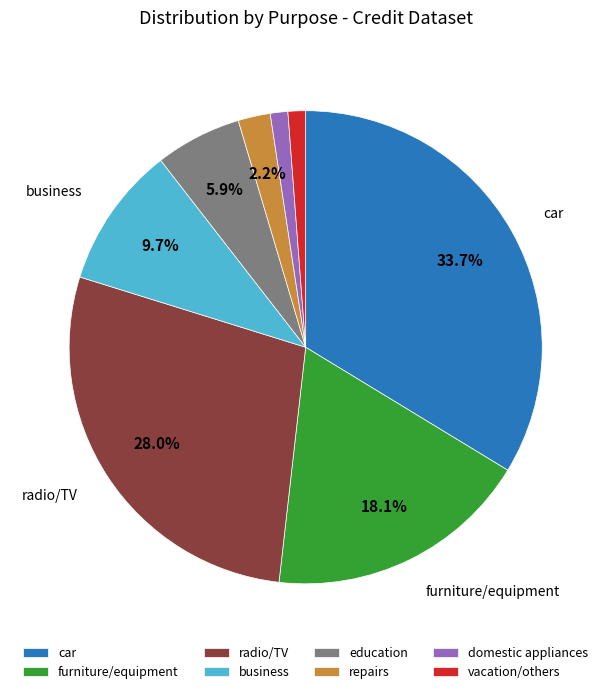

Between radio/TV and business, which is larger?

radio/TV